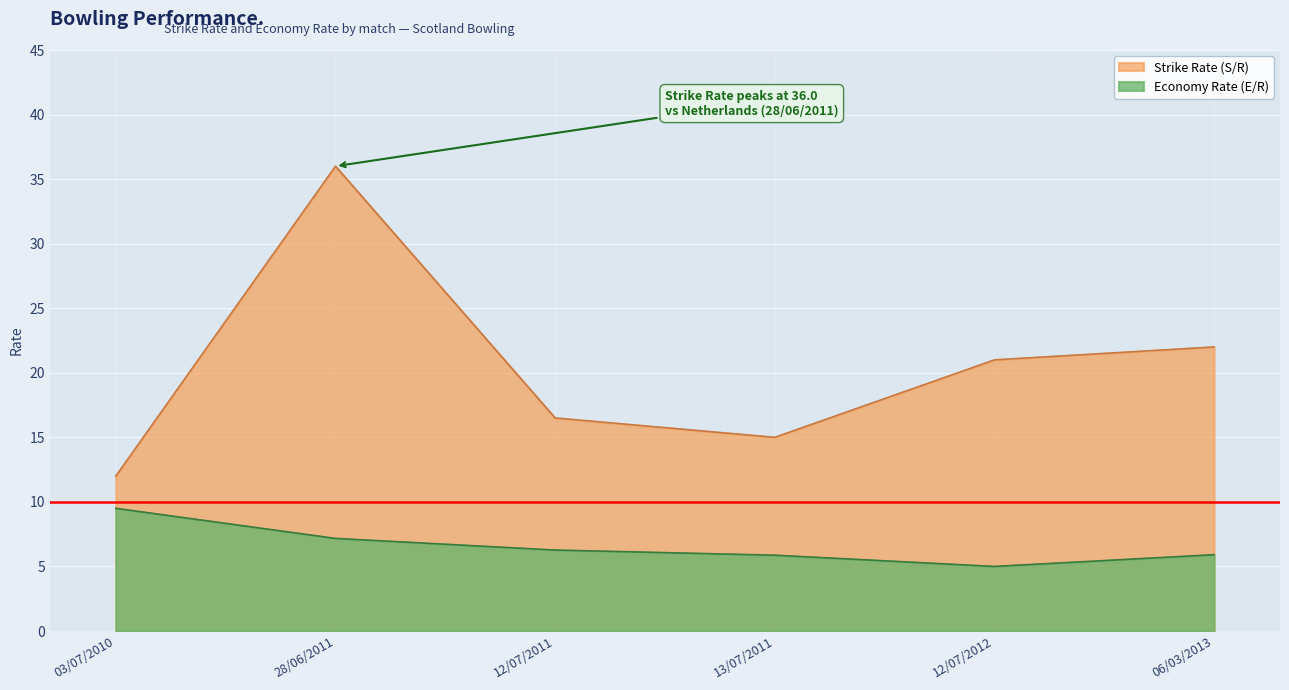

True or false: Strike Rate and Economy Rate cross at least once.

False